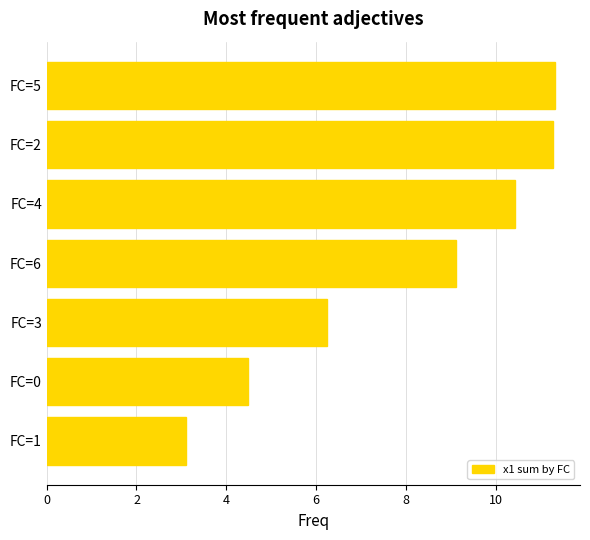

Between FC=2 and FC=6, which is larger?

FC=2